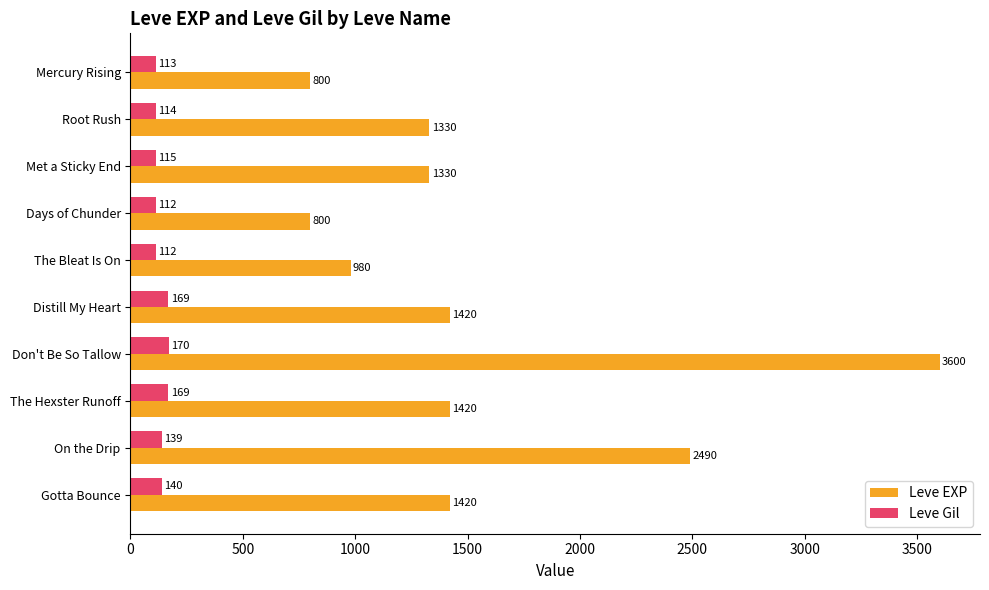

At Met a Sticky End, list the series in order from smallest to largest.

Leve Gil, Leve EXP